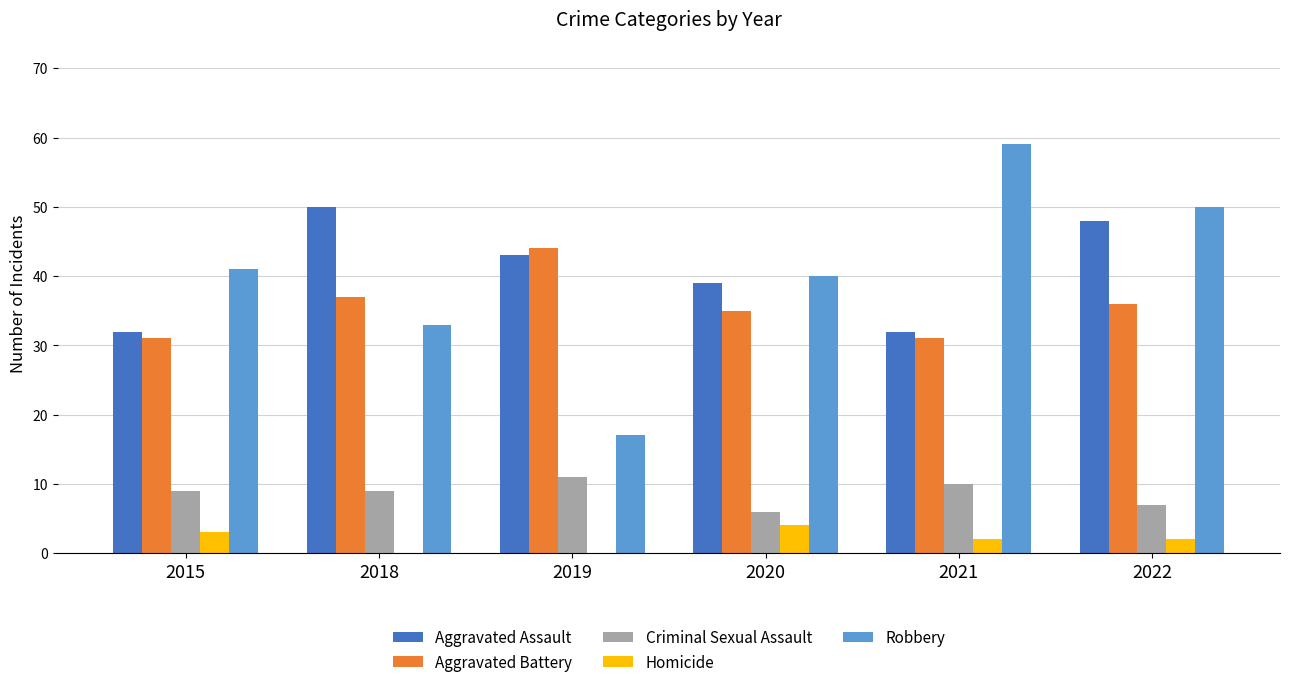

What is the maximum value for Aggravated Battery?

44